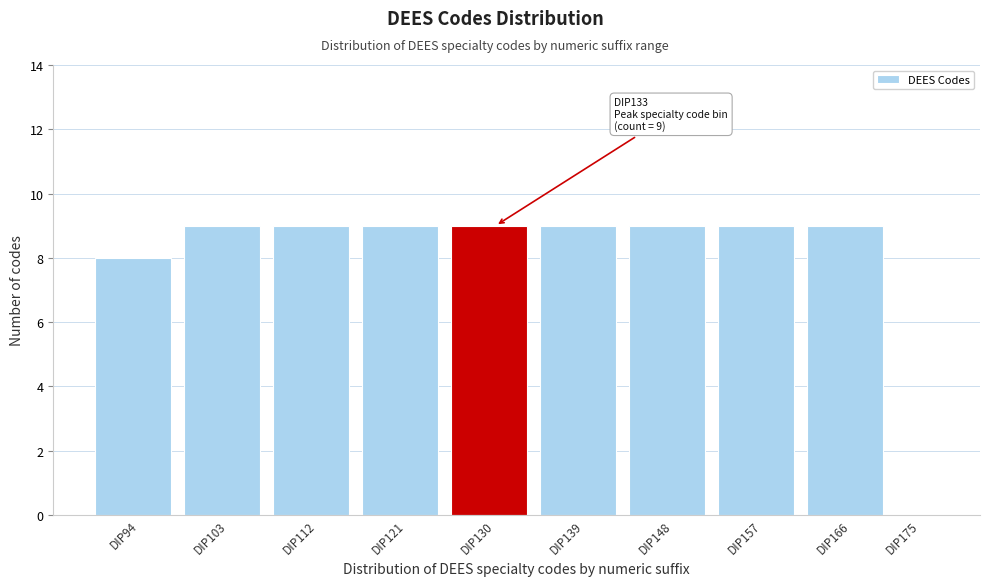

Reading right to left, extract all data points from this chart.

DIP175=0	DIP166=9	DIP157=9	DIP148=9	DIP139=9	DIP130=9	DIP121=9	DIP112=9	DIP103=9	DIP94=8